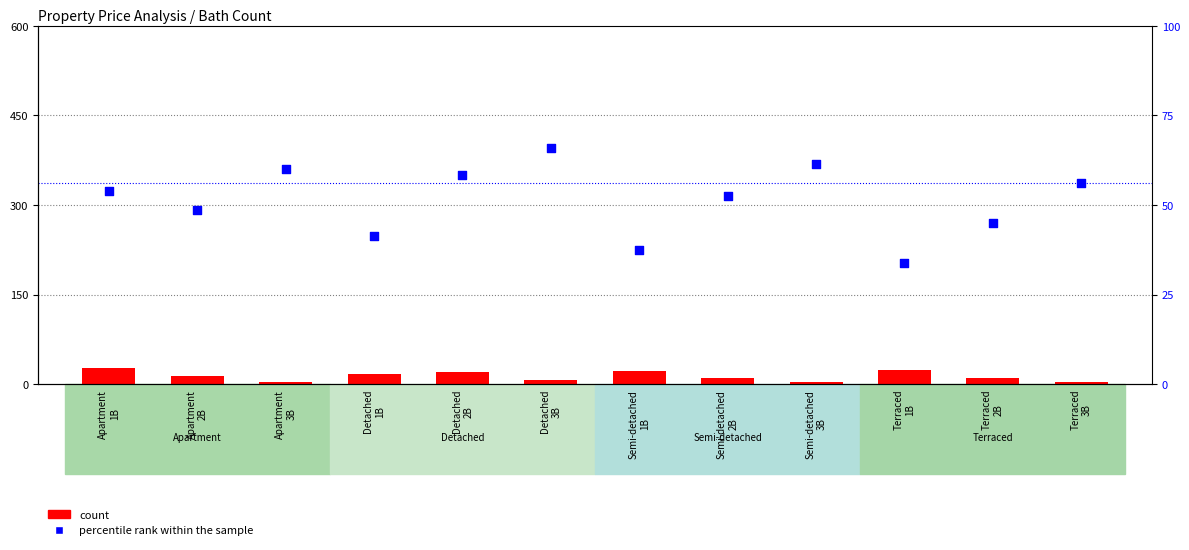

Is the value of count at Terraced
2B greater than the value of percentile rank within the sample at Terraced
1B?

No